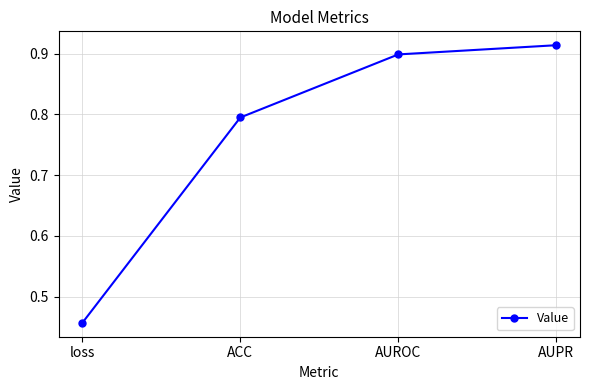

Which label corresponds to the smallest value in the chart?

loss